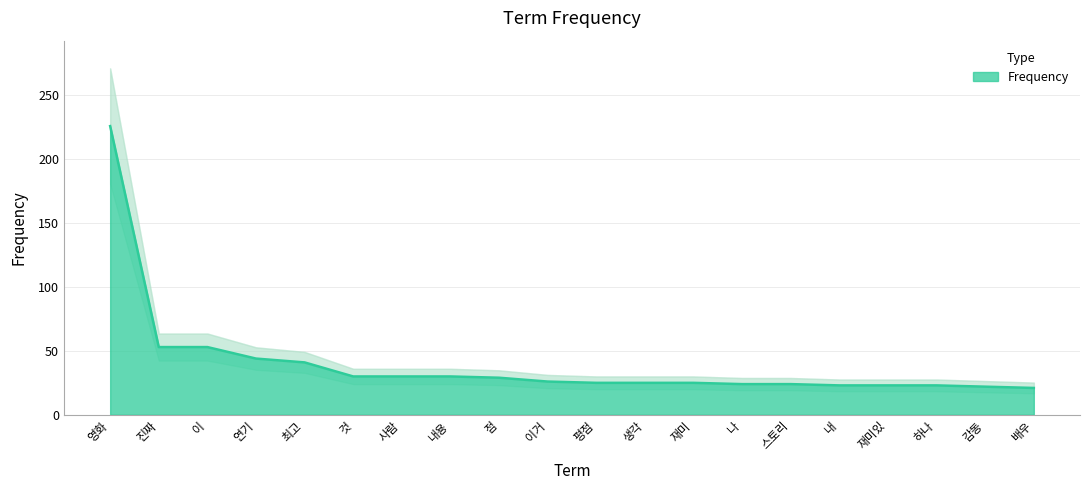

The value at 영화 is 73. True or false?

False